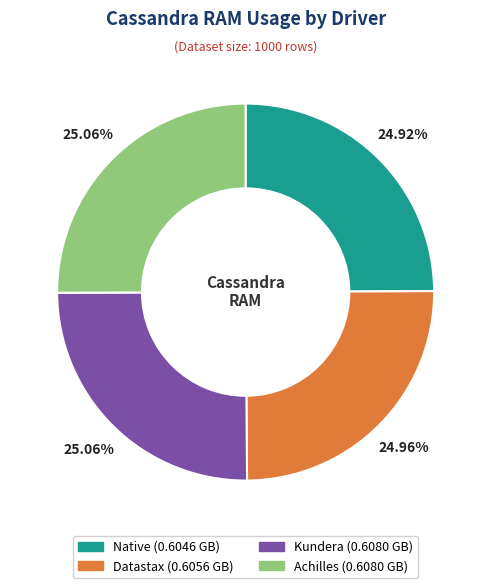

True or false: Datastax accounts for 25% of the total.

True